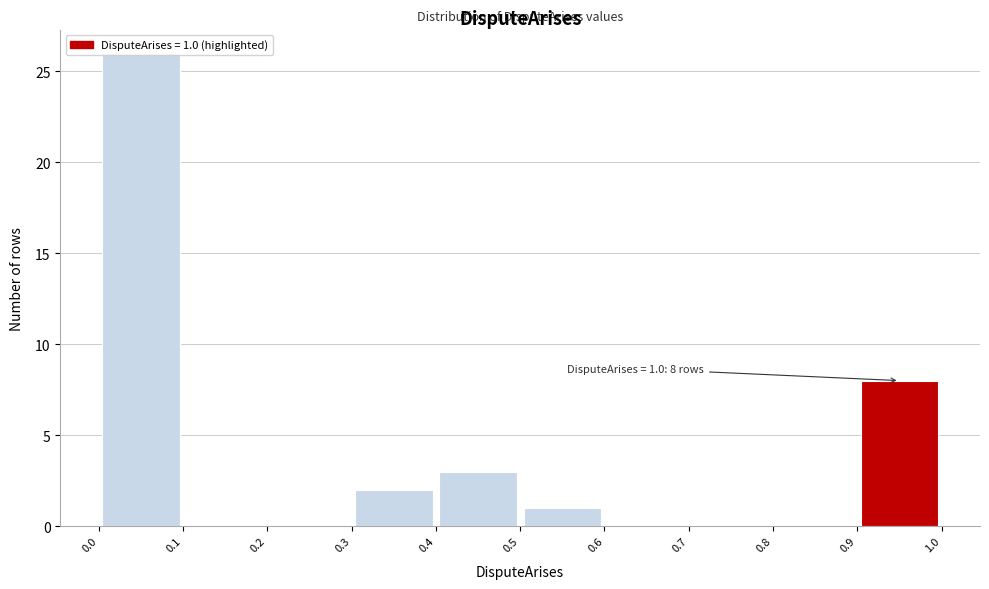

Which range on the x-axis has the tallest bar?

0.0 to 0.1